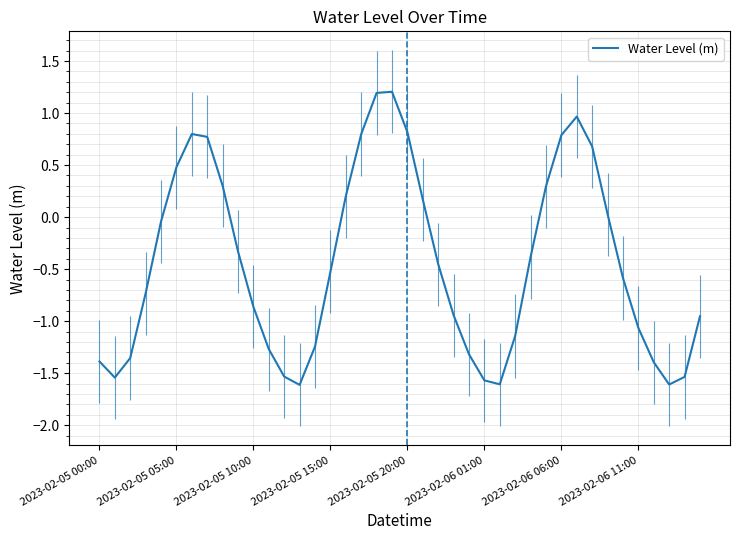

How many distinct data groups are displayed?

1